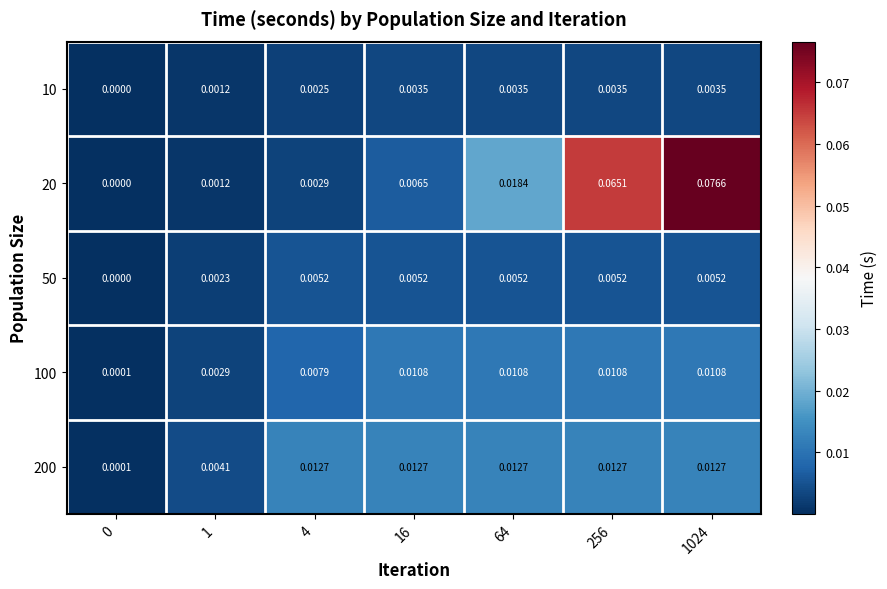

Which series has the largest range (max minus min)?

20